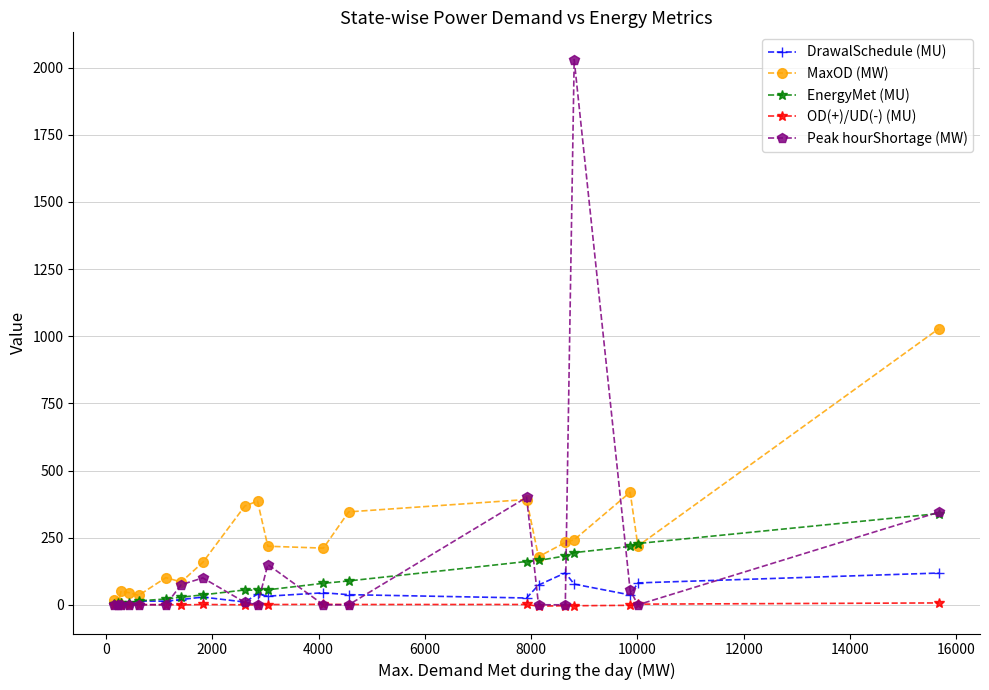

What is the highest value of the Peak hourShortage (MW) series?

2030.0